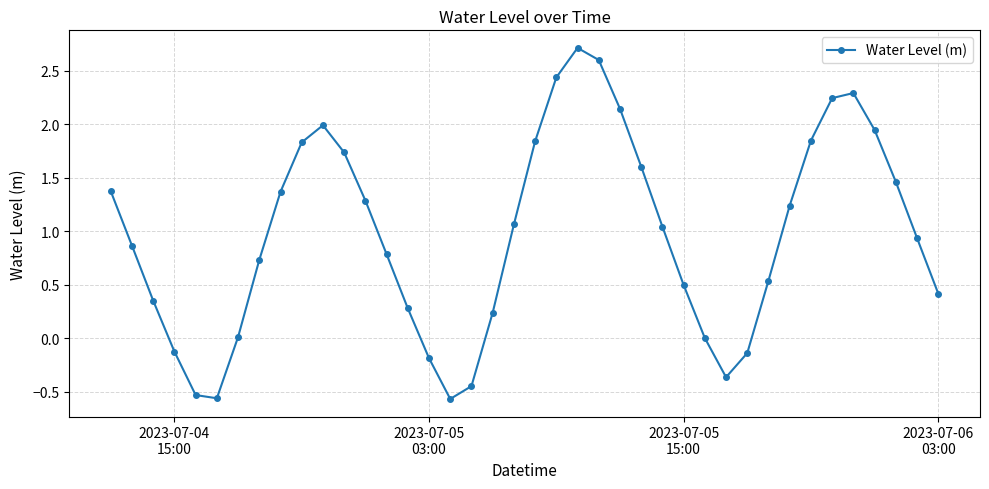

True or false: the data has more than 2 interior local peaks.

True